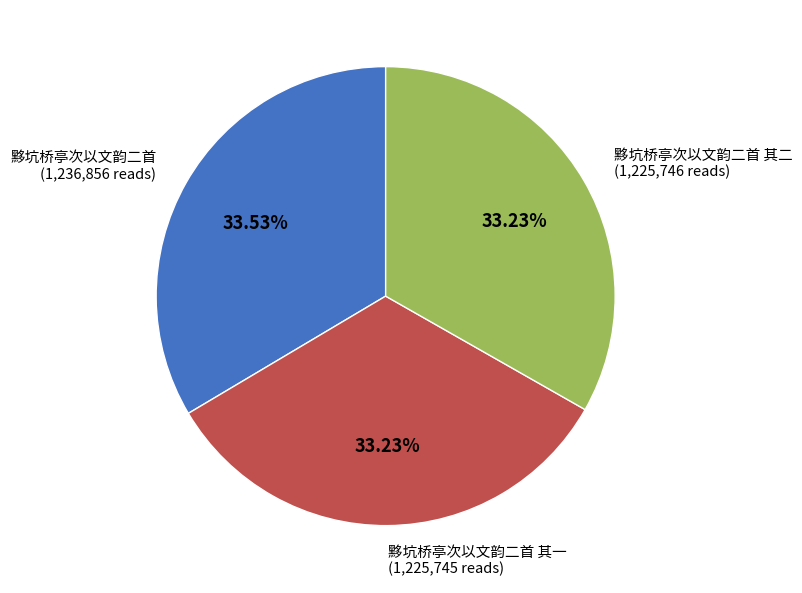

Approximately how many times larger is the value at 黟坑桥亭次以文韵二首 compared to 黟坑桥亭次以文韵二首 其一?

1.0